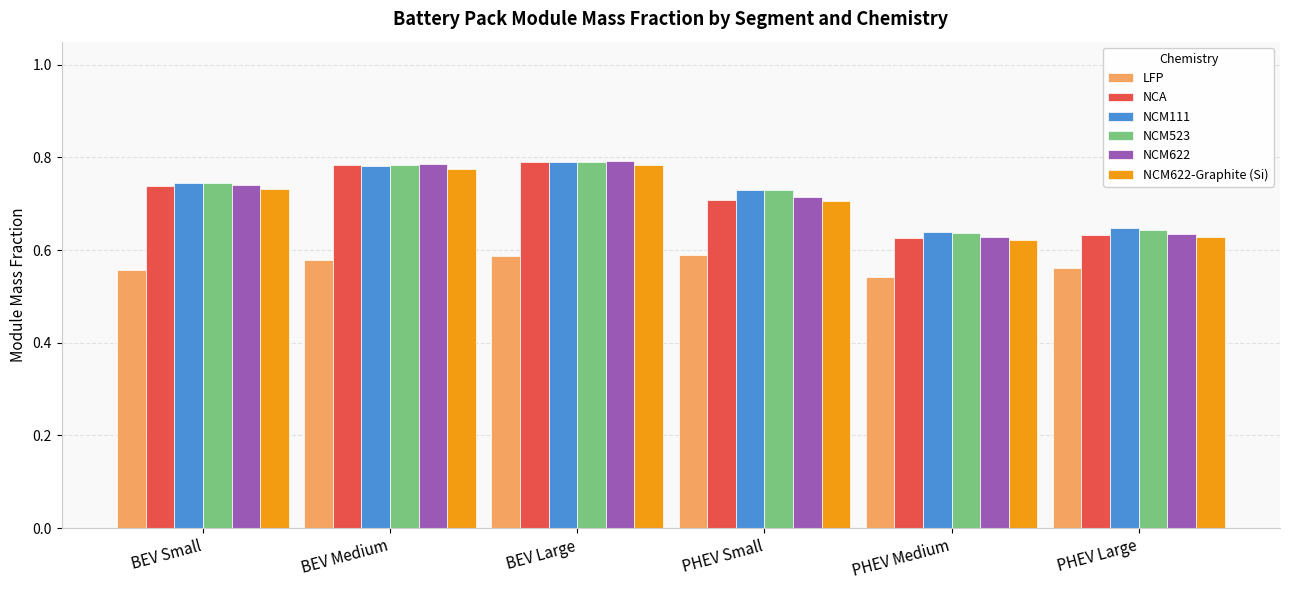

How many bars are there in each group?

6